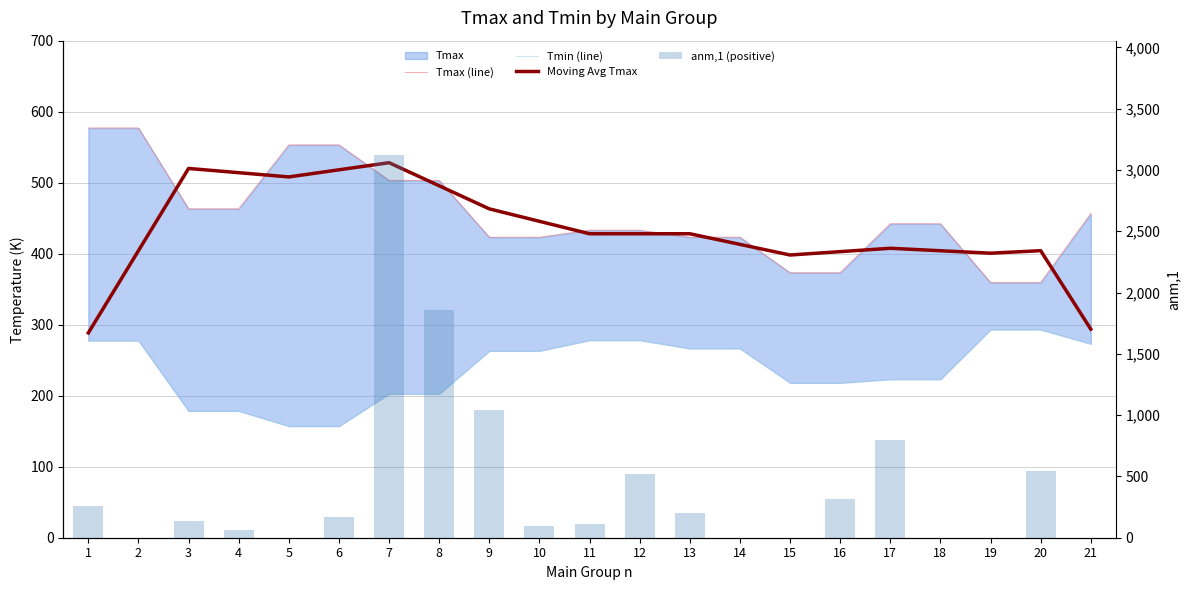

At which category does the chart reach its minimum across all series?

2